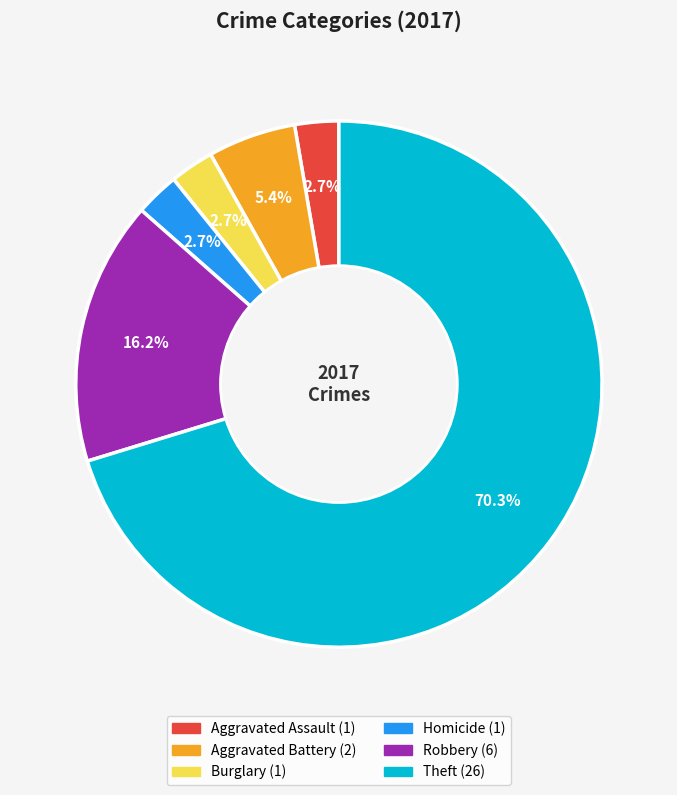

How many segments does this pie chart have?

6